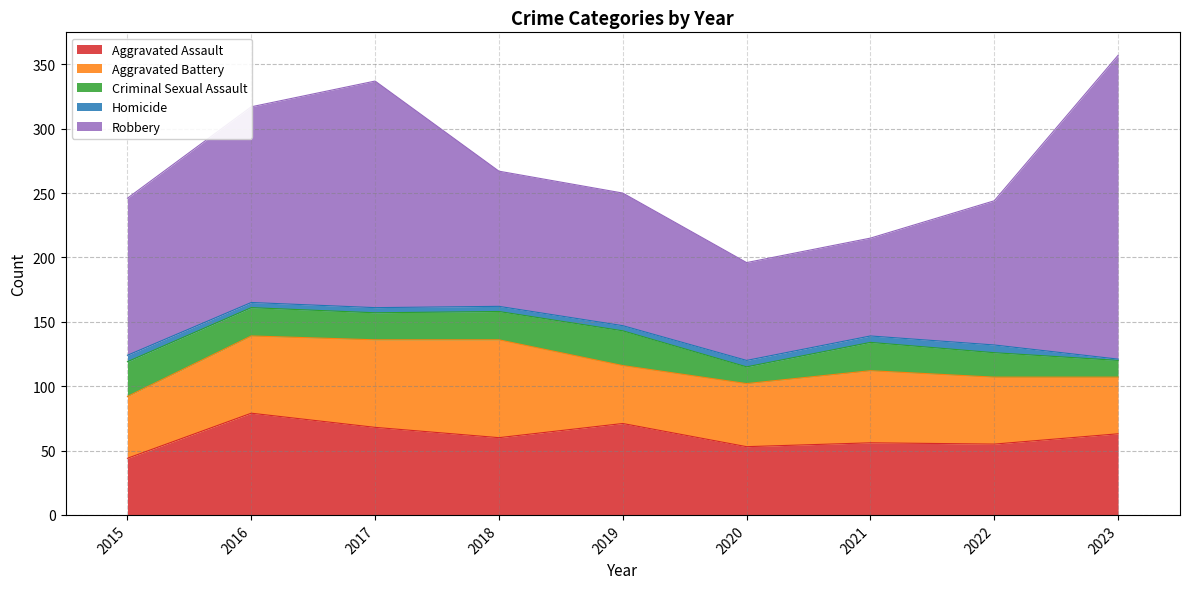

Does the chart display data point markers on the line(s)?

No